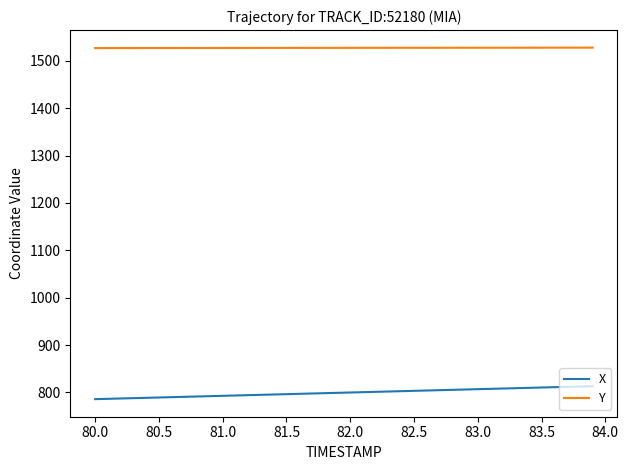

What is the minimum value for X?

785.8